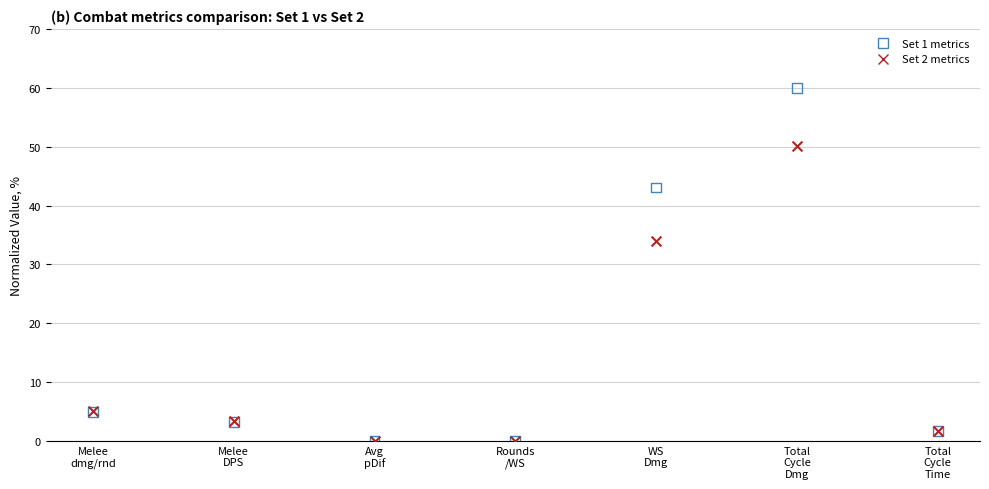

Which series reaches the maximum Y coordinate?

Set 1 metrics